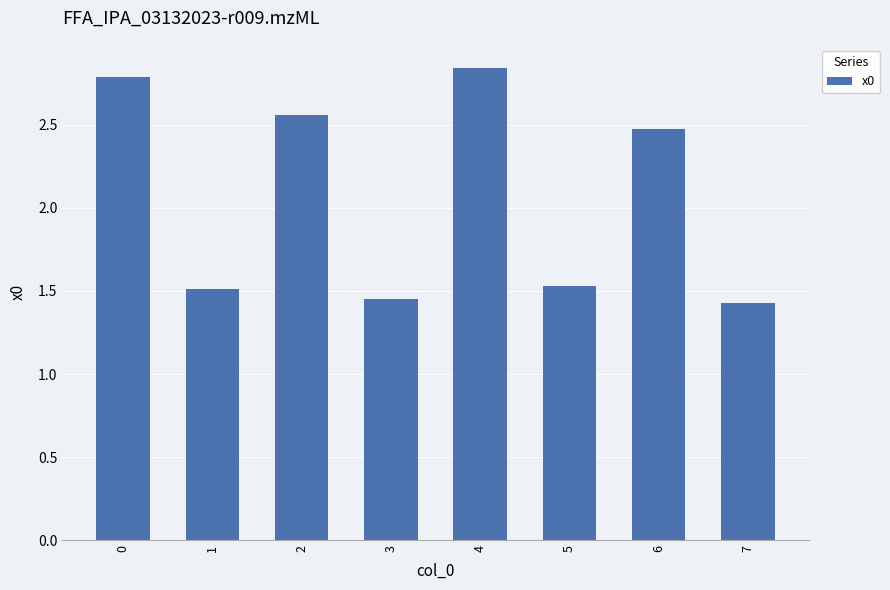

What is the value of the 7th bar from the left?

2.5